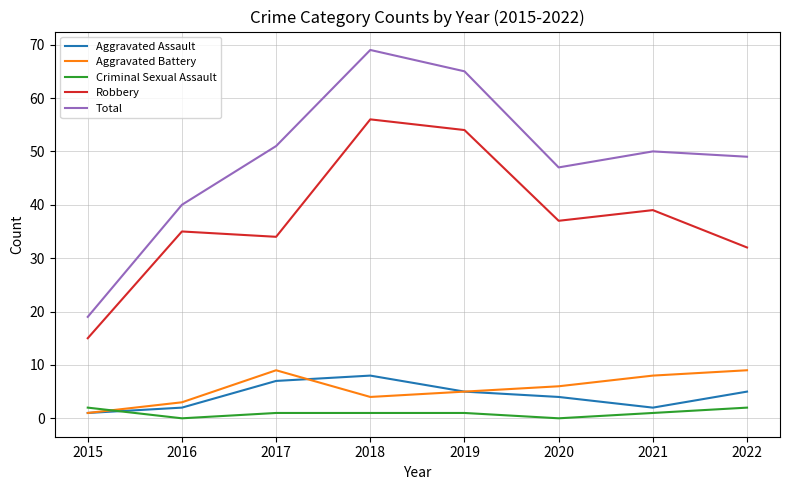

True or false: Total has a value of 69 at 2018.

True